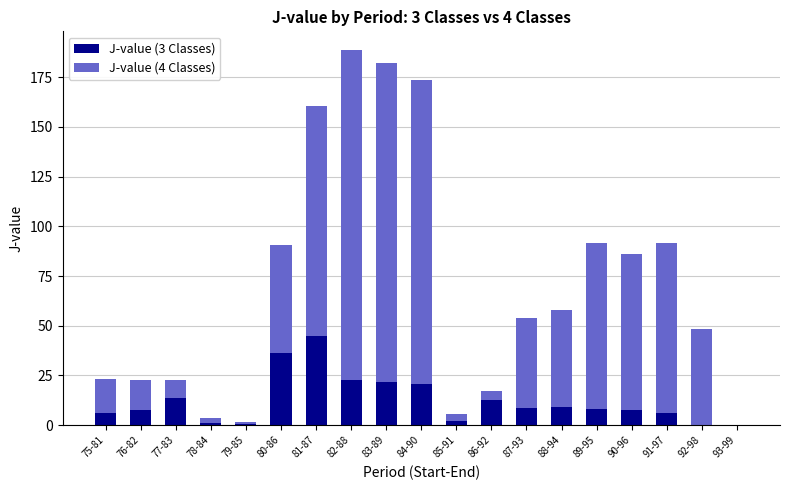

What is the difference between the J-value (3 Classes) values at 78-84 and 83-89?

20.7